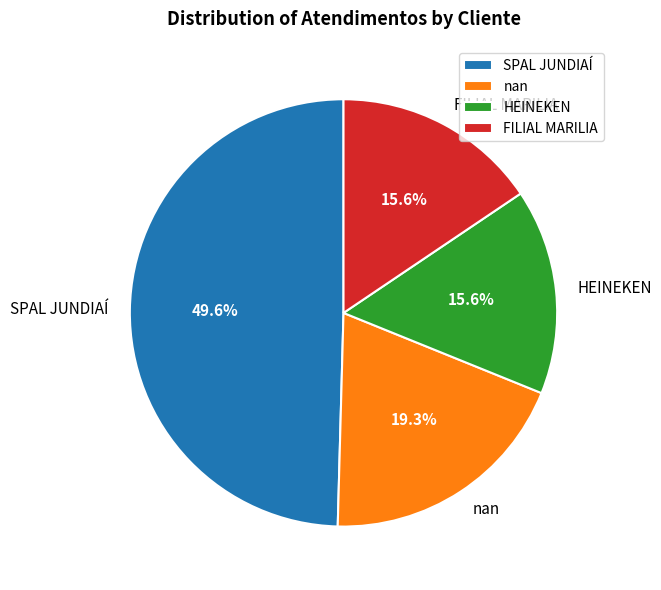

Which slice is the largest?

SPAL JUNDIAÍ